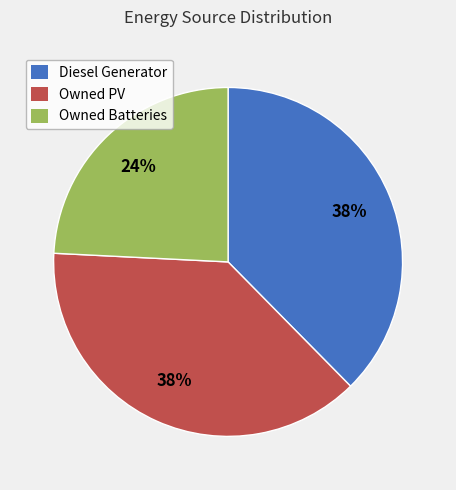

To the nearest percent, what percentage of the pie is Owned PV?

38%